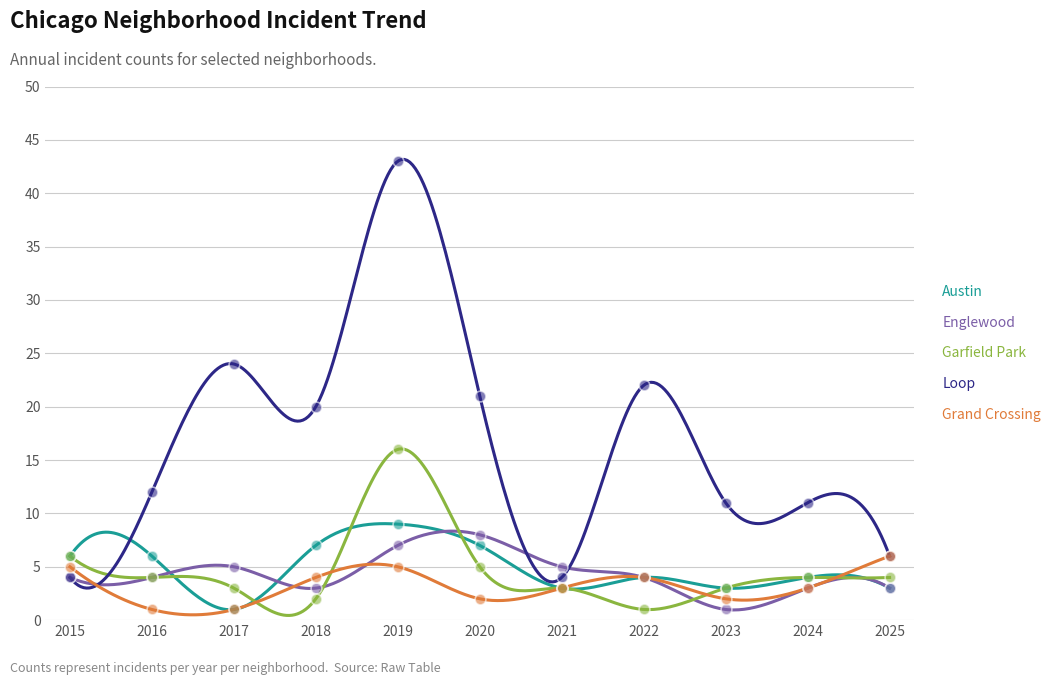

Which series has the largest Y range (max minus min)?

Loop